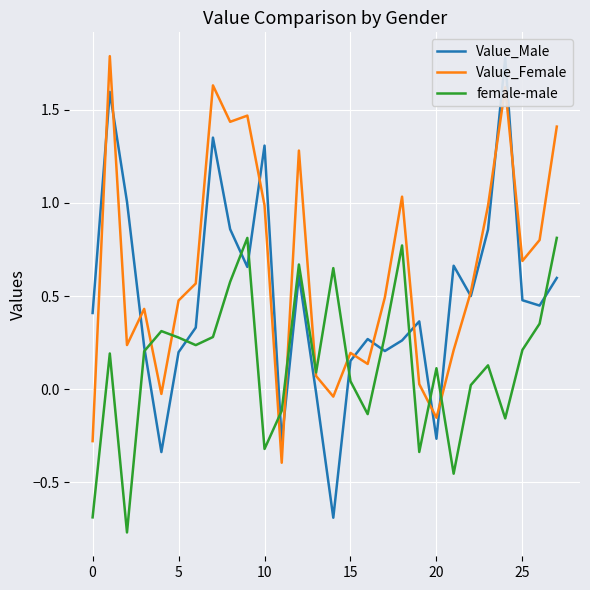

True or false: Value_Female has a value of 0.3 at 15.

False